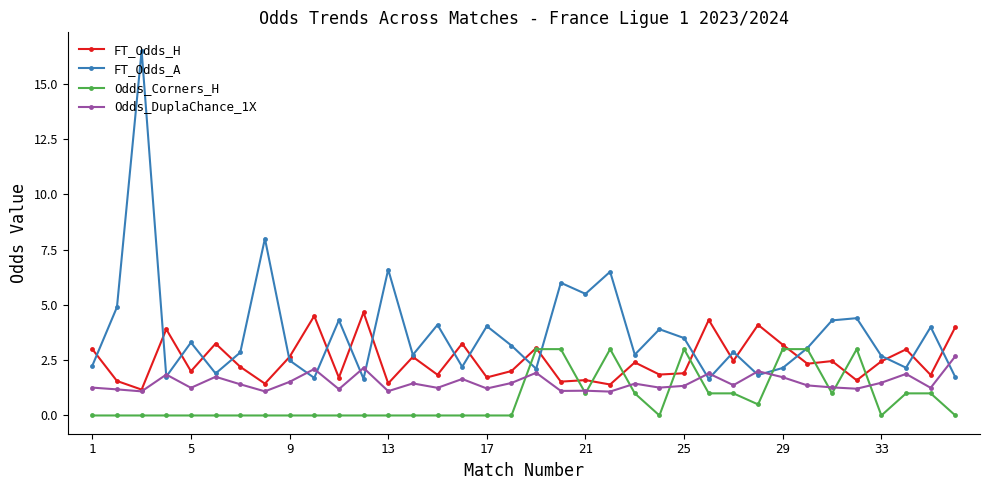

Which series has the widest spread of values?

FT_Odds_A